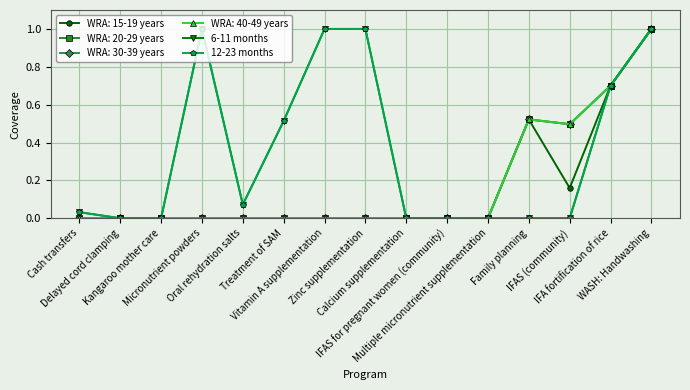

In 6-11 months, how many points are higher than both neighbors (excluding endpoints)?

1